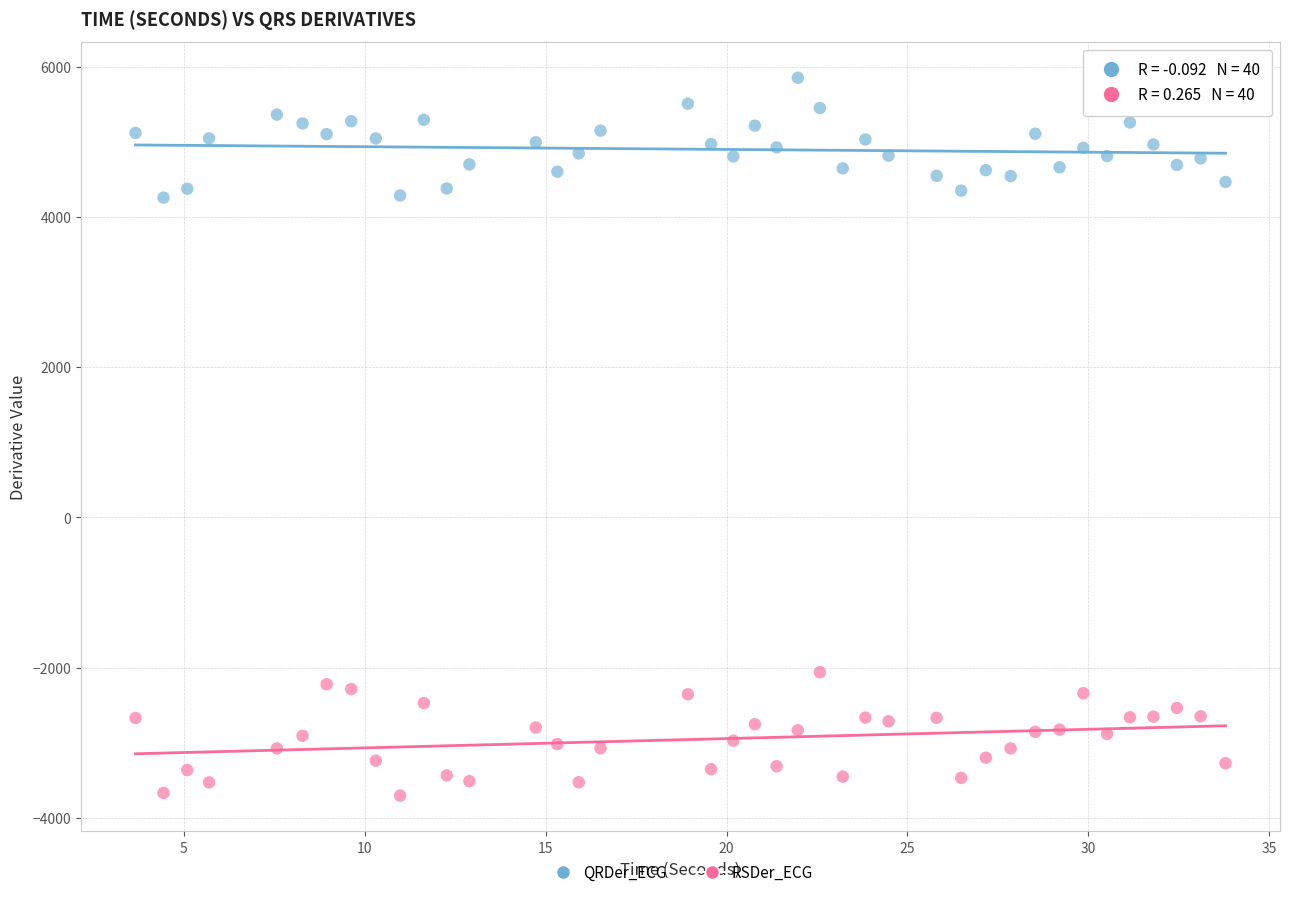

Across all data points, what is the range of Y values (max minus min)?

9555.4